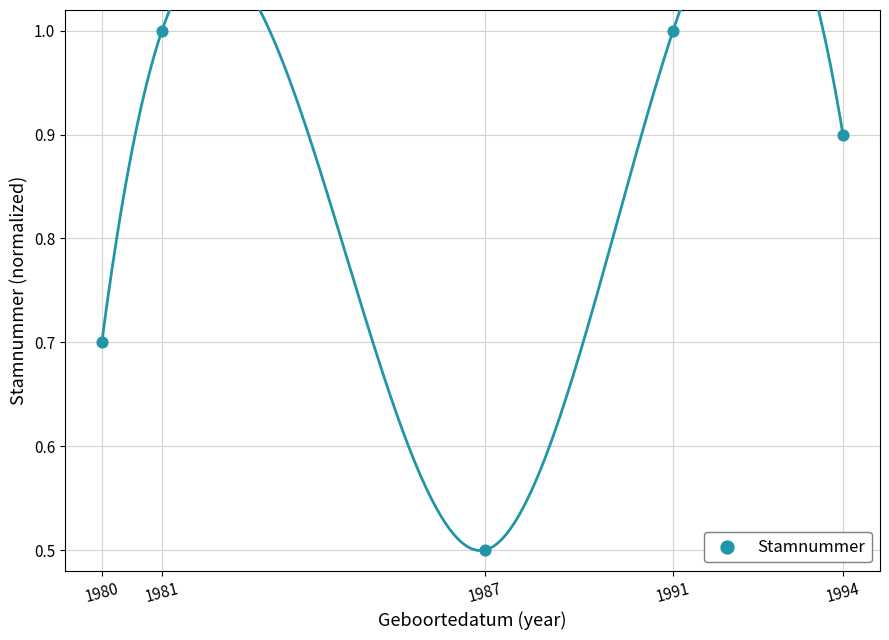

What Y value in the scatter plot is closest to 0?

0.5